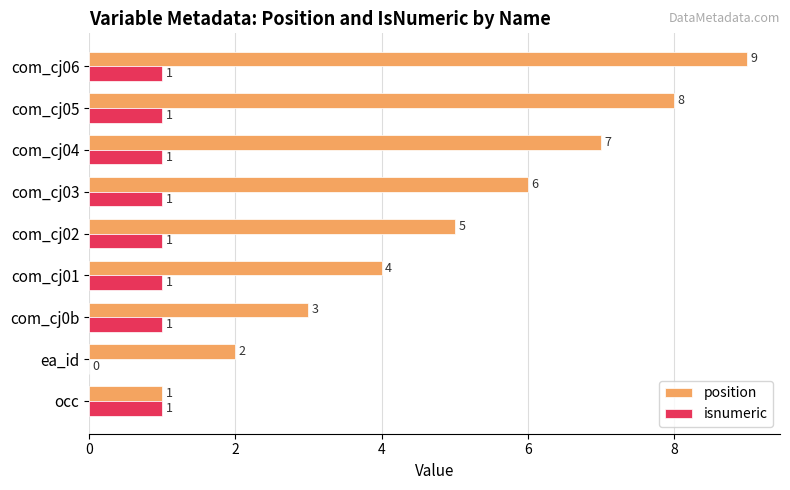

Where is position nearest to the value 5?

com_cj02